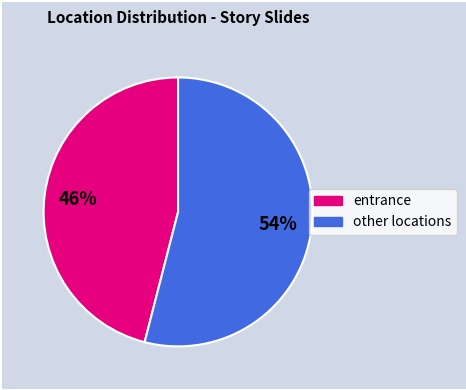

To the nearest percent, what is the average slice percentage?

50%